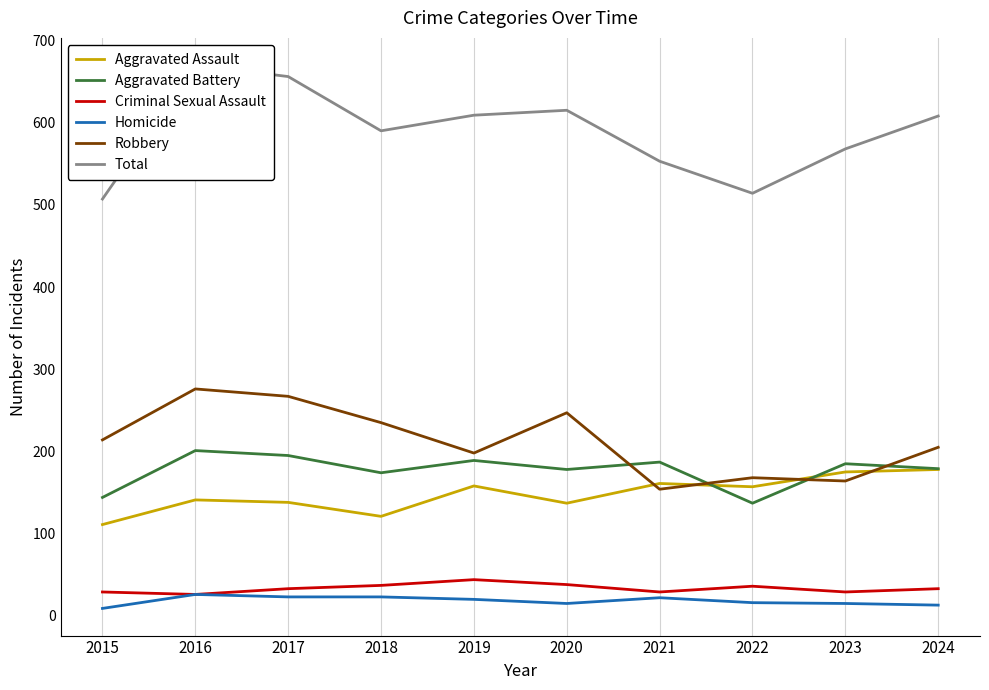

Does the chart have visible grid lines?

Yes